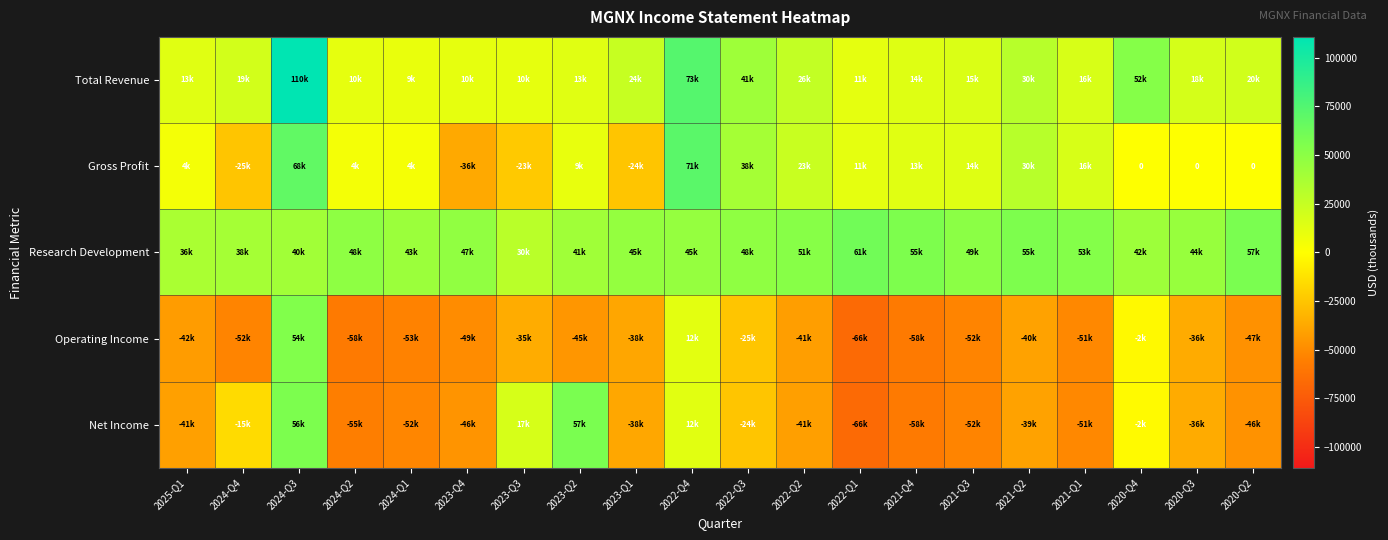

Read the Operating Income value at 2022-Q3, to the nearest 50.

-25000